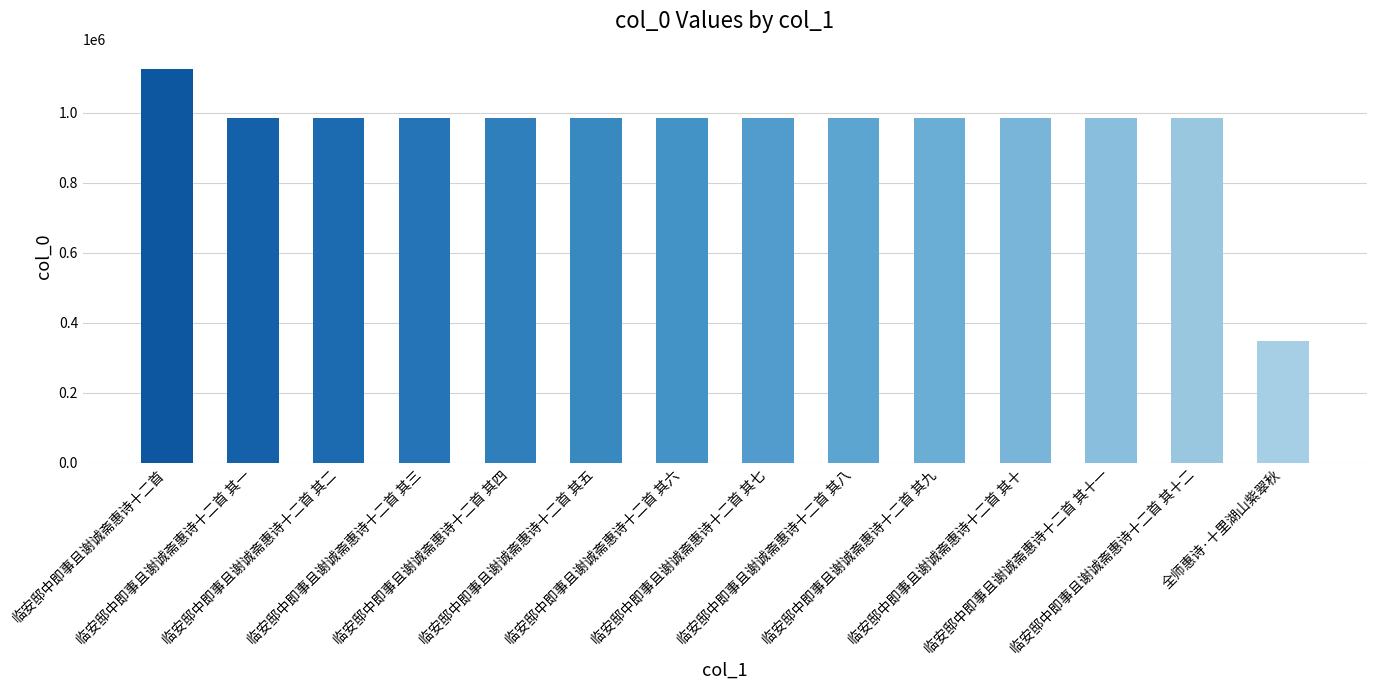

What is the smallest value displayed?

348119